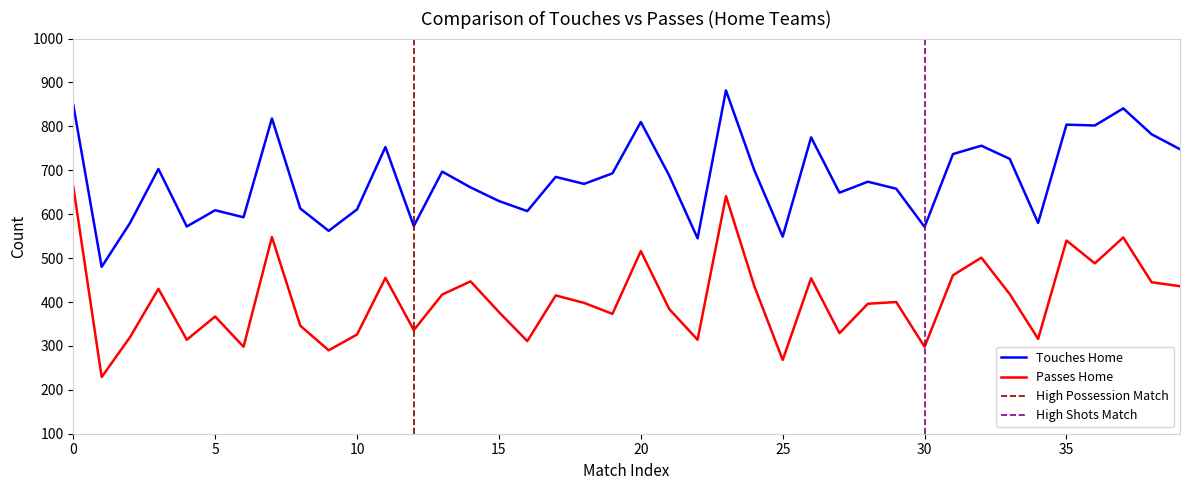

What is the sum of all Avg Passes Home values?

16248